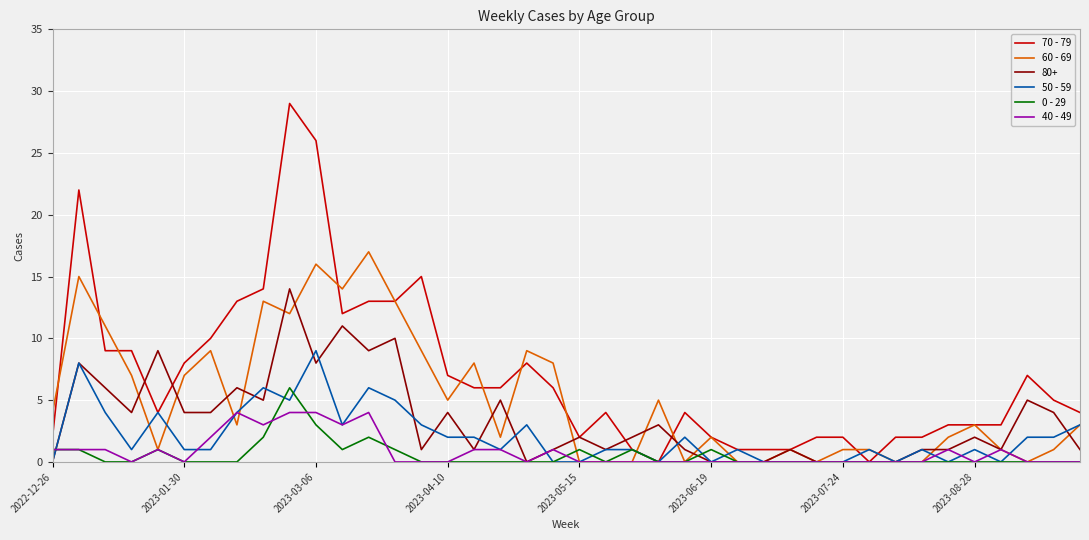

How many lines are shown in the chart?

6